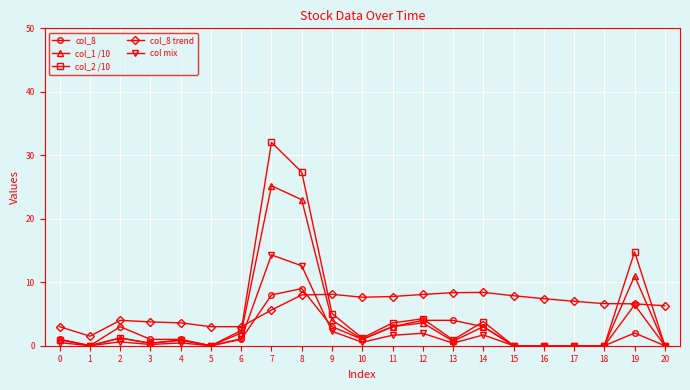

What is the spread (max minus min) of values at 9?

5.8